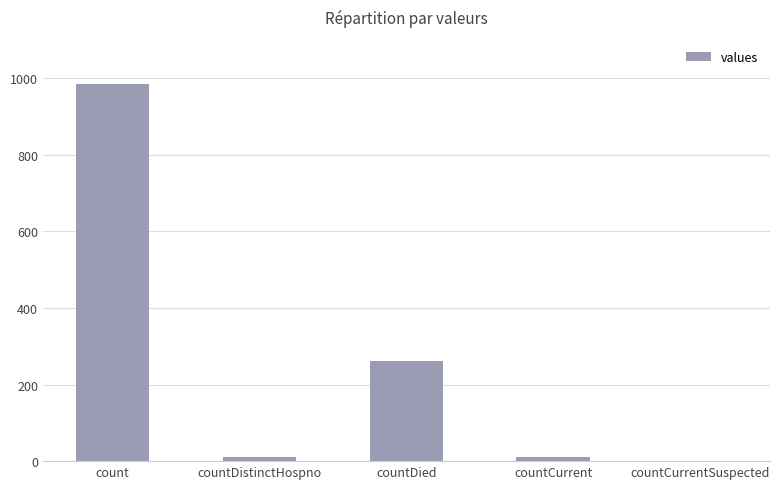

Where is the data nearest to the value 492?

countDied